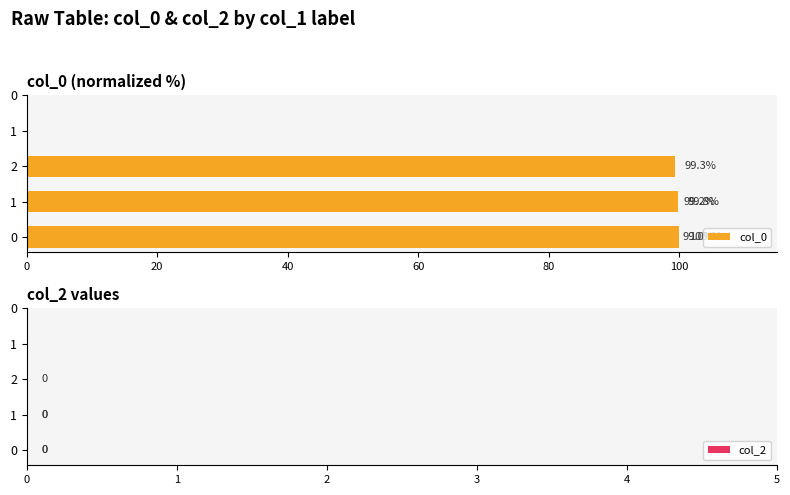

What is the average value of the col_0 series?

99.5